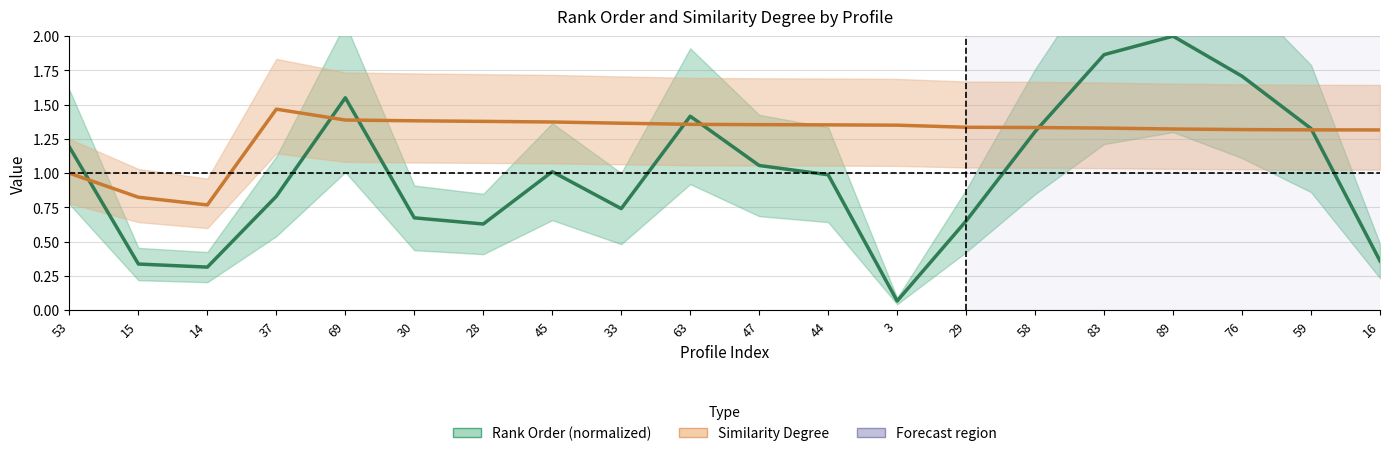

What is the maximum value for Similarity Degree?

1.5